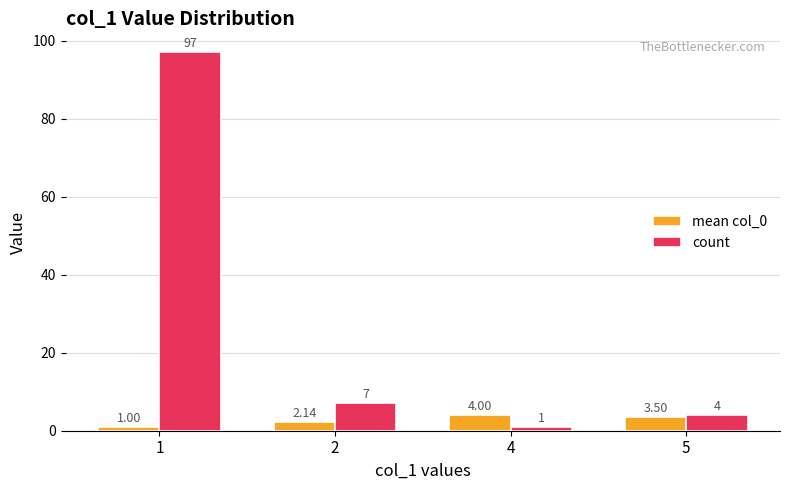

Rank the series by their maximum value, from highest to lowest.

count, mean col_0